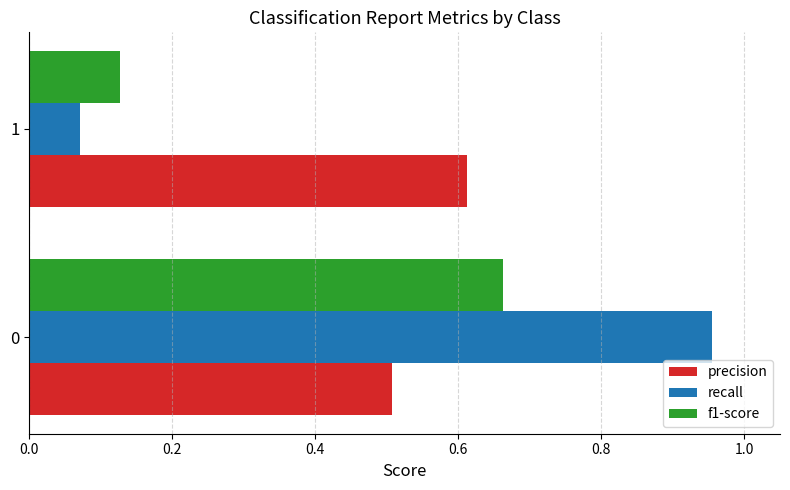

The value of precision at 0 is 0.3. True or false?

False